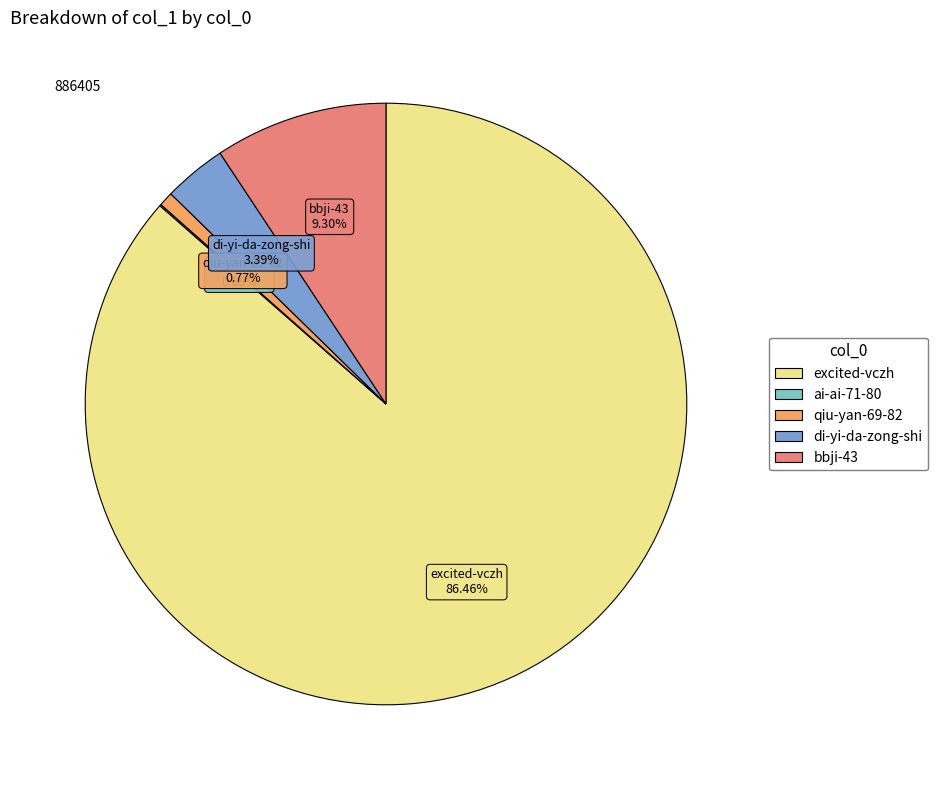

The bbji-43 slice represents 21% of the pie. True or false?

False